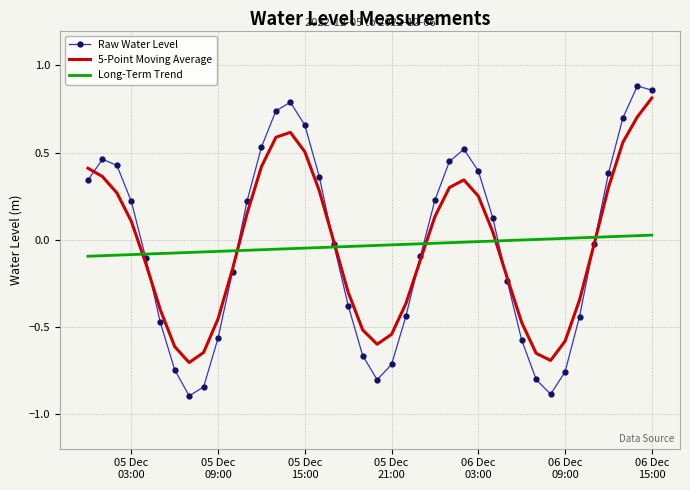

True or false: Raw Water Level and Long-Term Trend cross at least once.

True